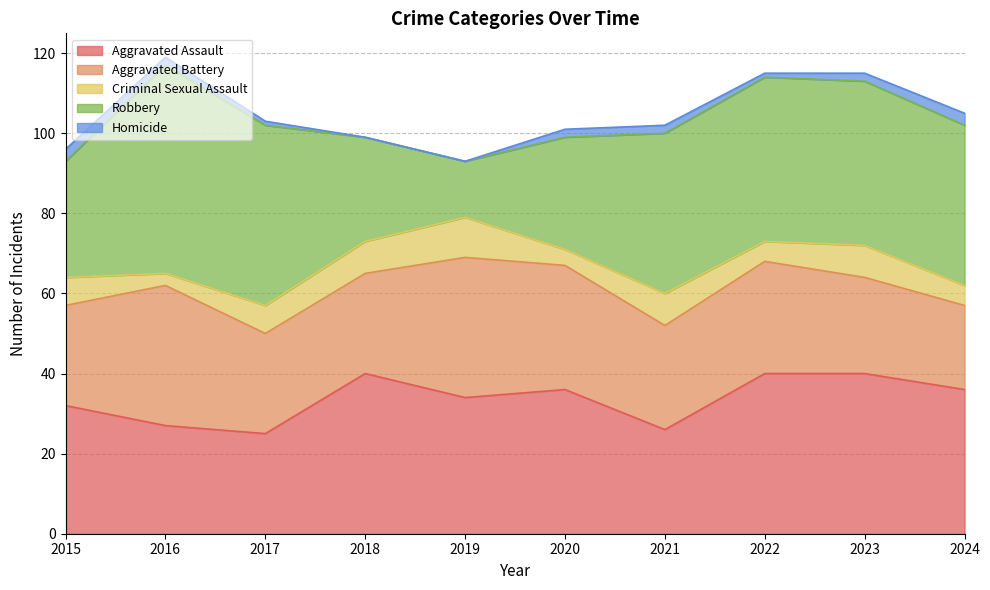

What is the difference between the highest and lowest values at 2020?

34